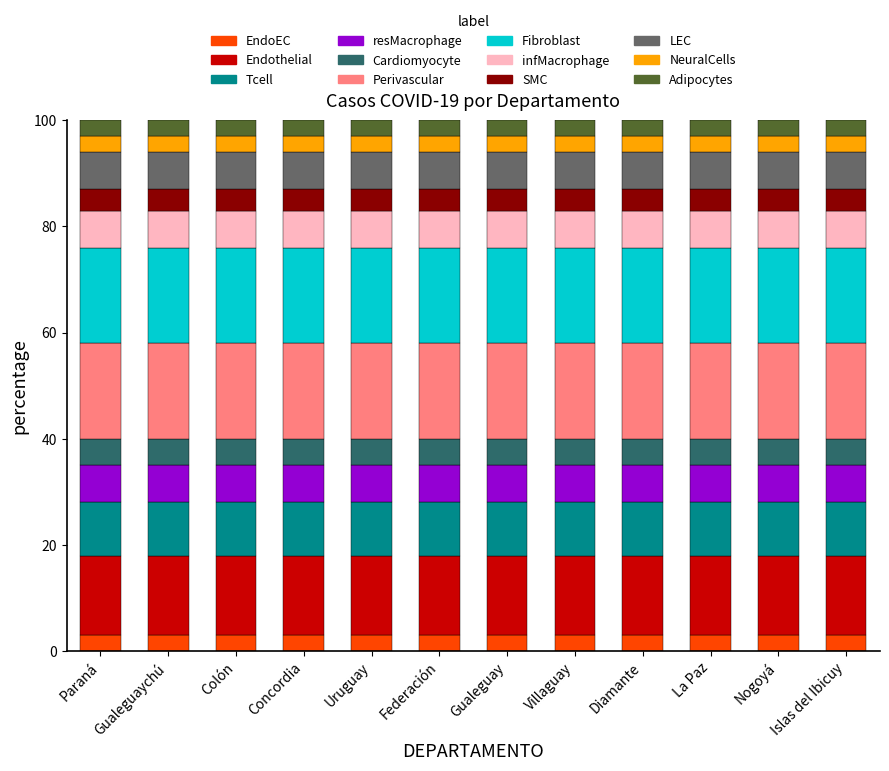

What is the maximum value for EndoEC?

3